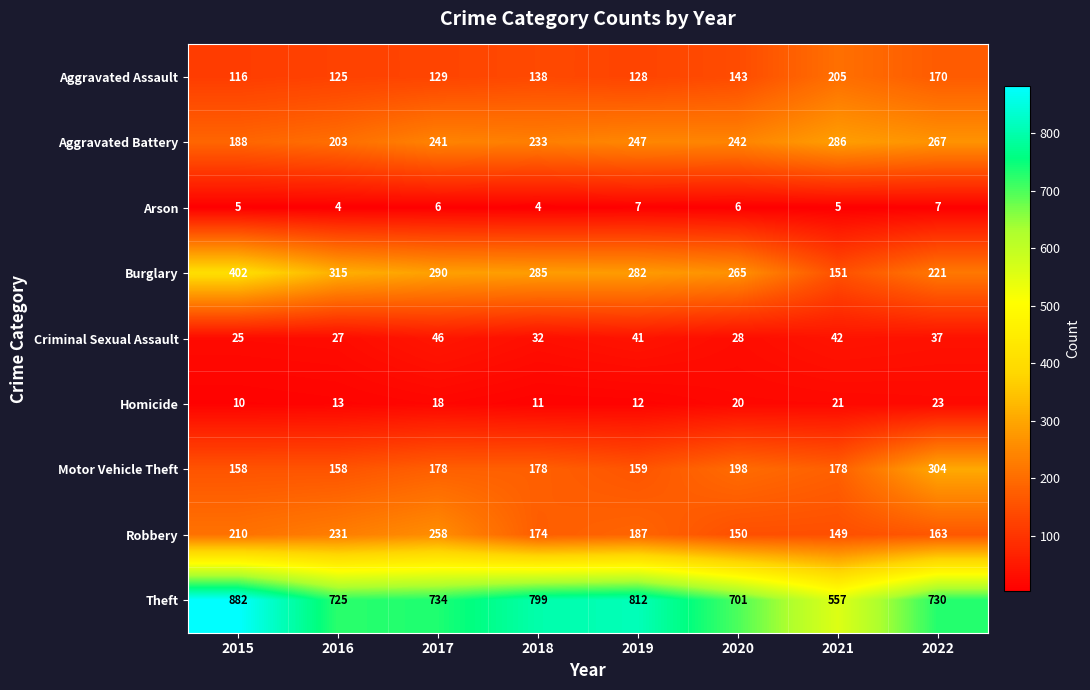

Which series has the largest total across all categories?

Theft